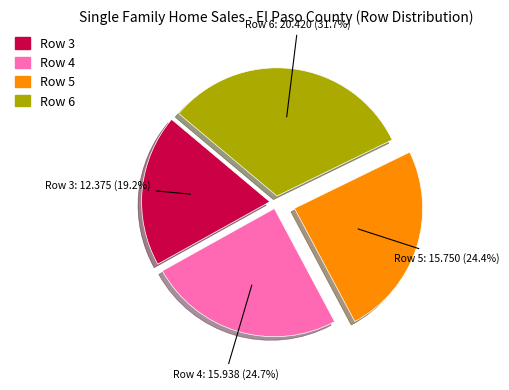

Approximately how many times larger is the value at Row 5 compared to Row 3?

1.3